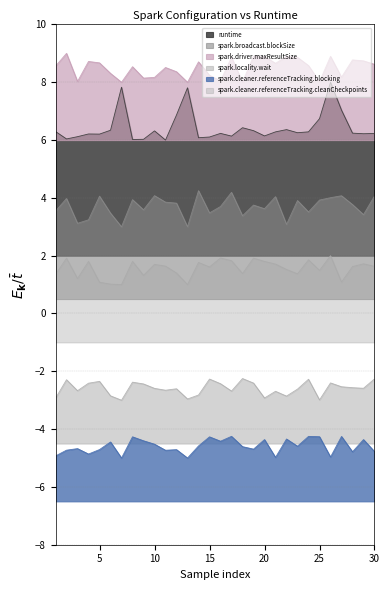

At which category is the sum across all series the highest?

26